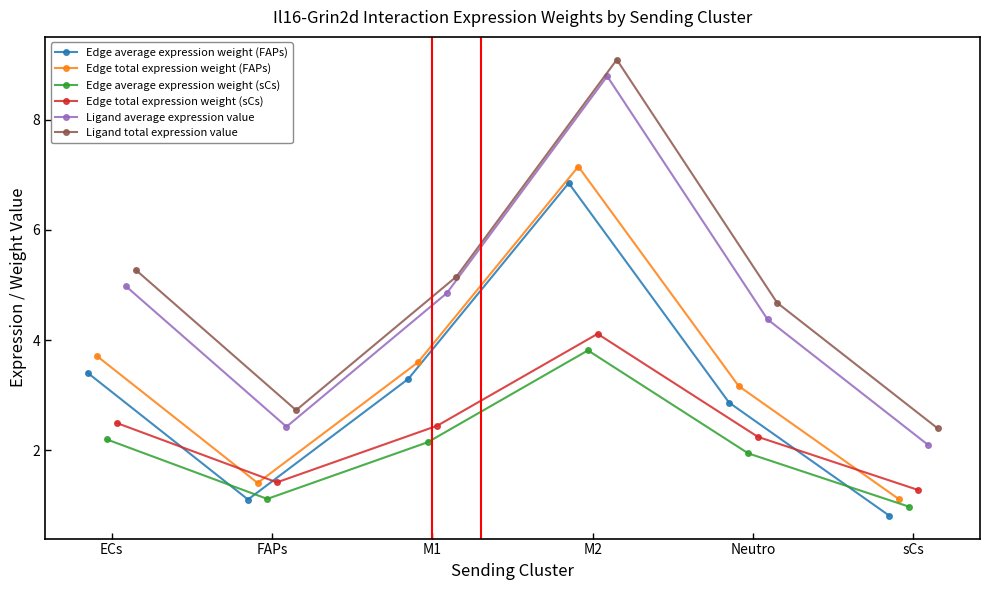

Which series has the largest total across all categories?

Ligand total expression value